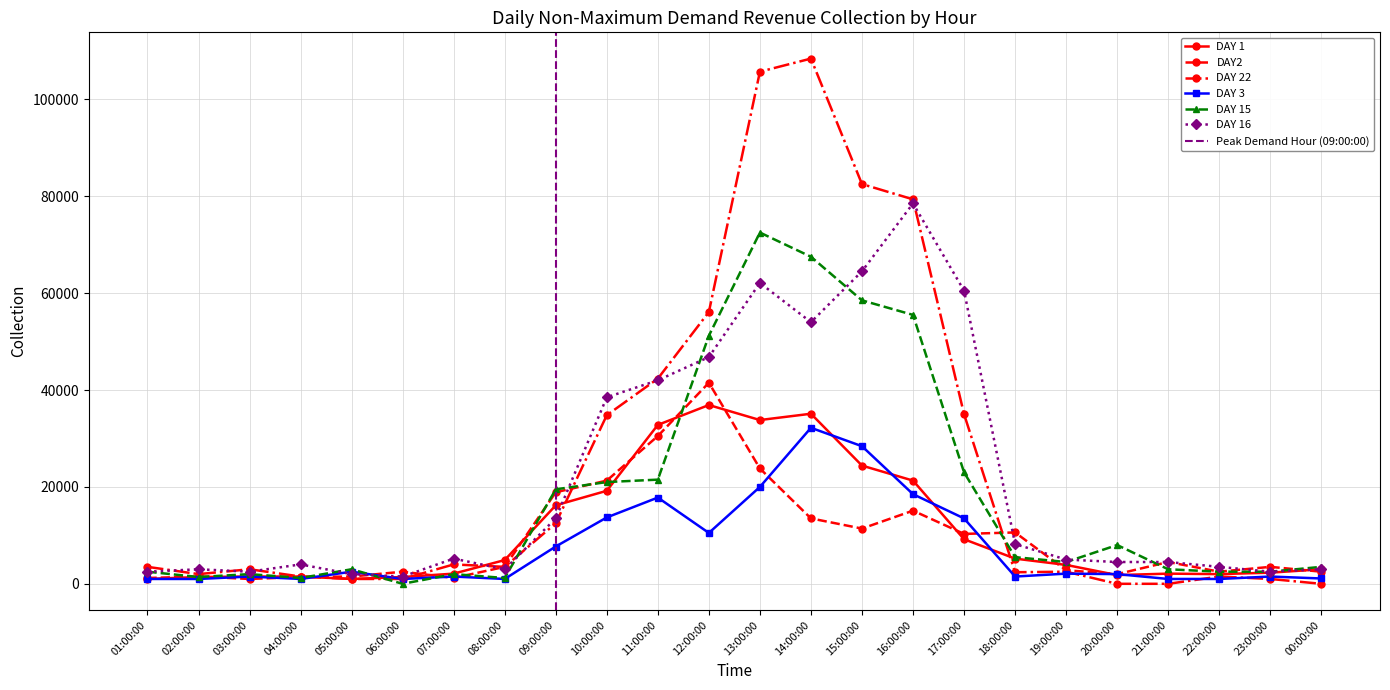

True or false: DAY 16 has a value of 3000 at 02:00:00.

True